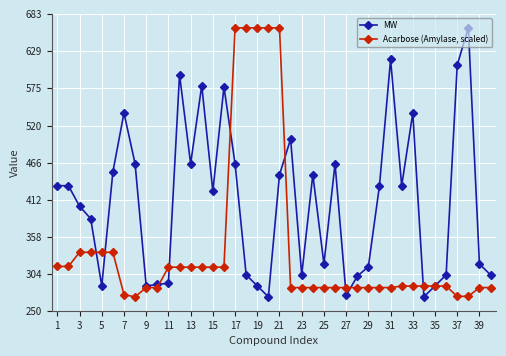

Which series has the largest total across all categories?

MW